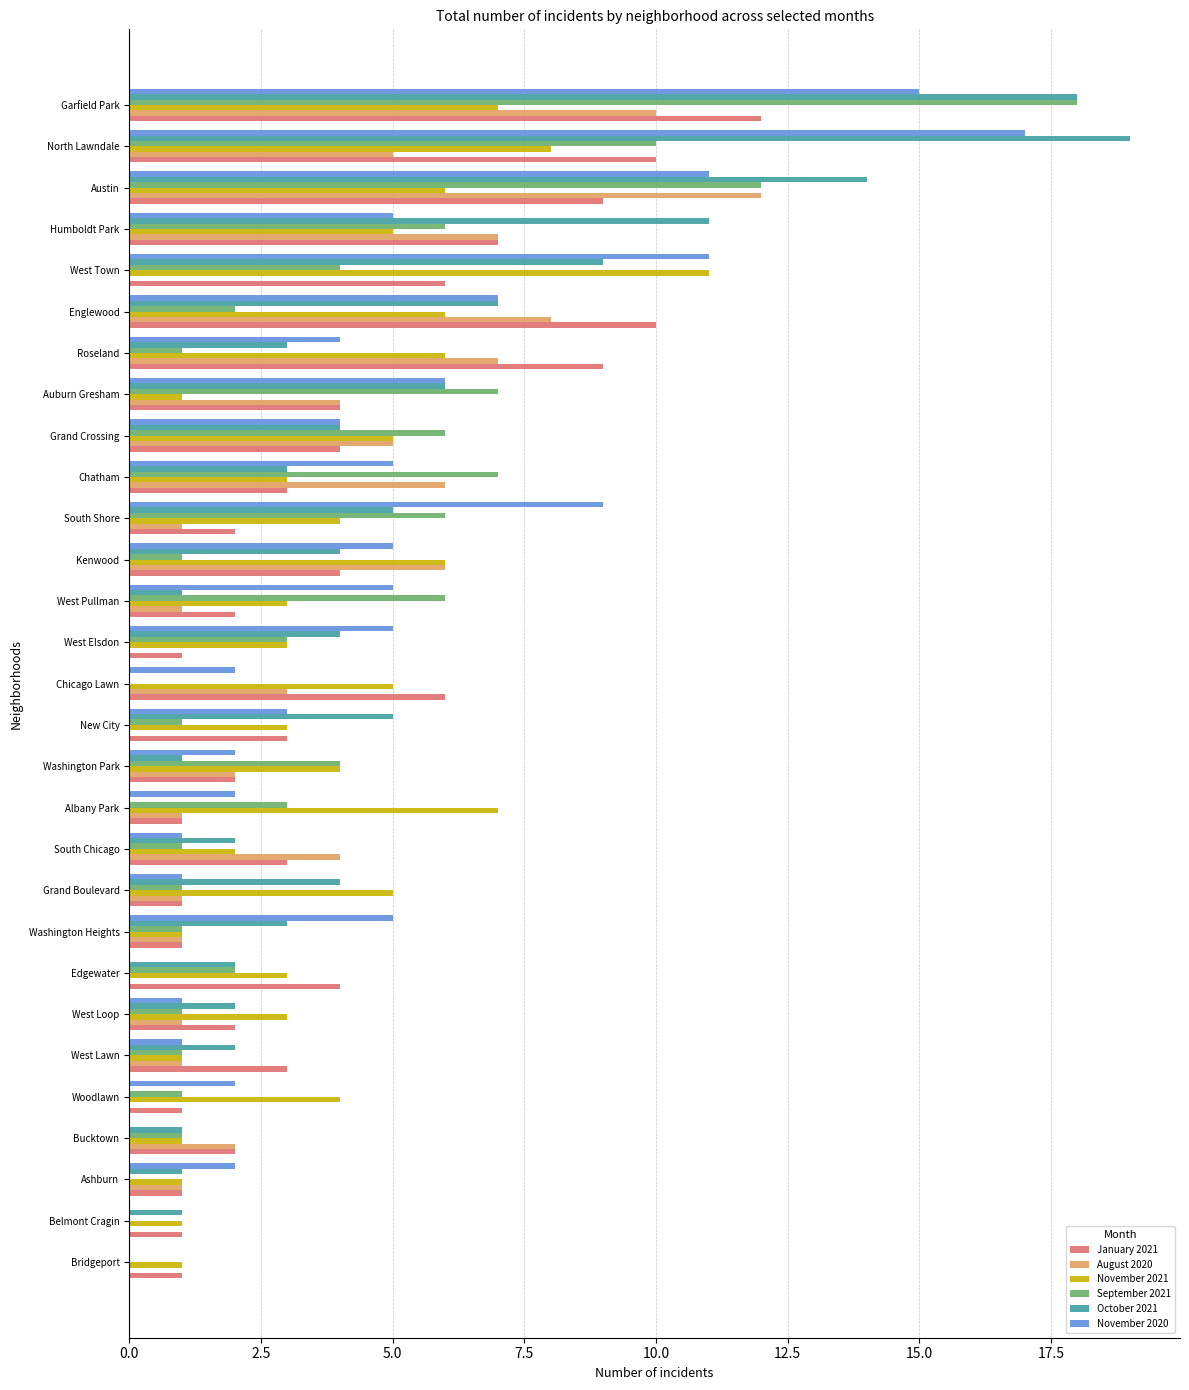

Which category has the highest value across all series?

North Lawndale